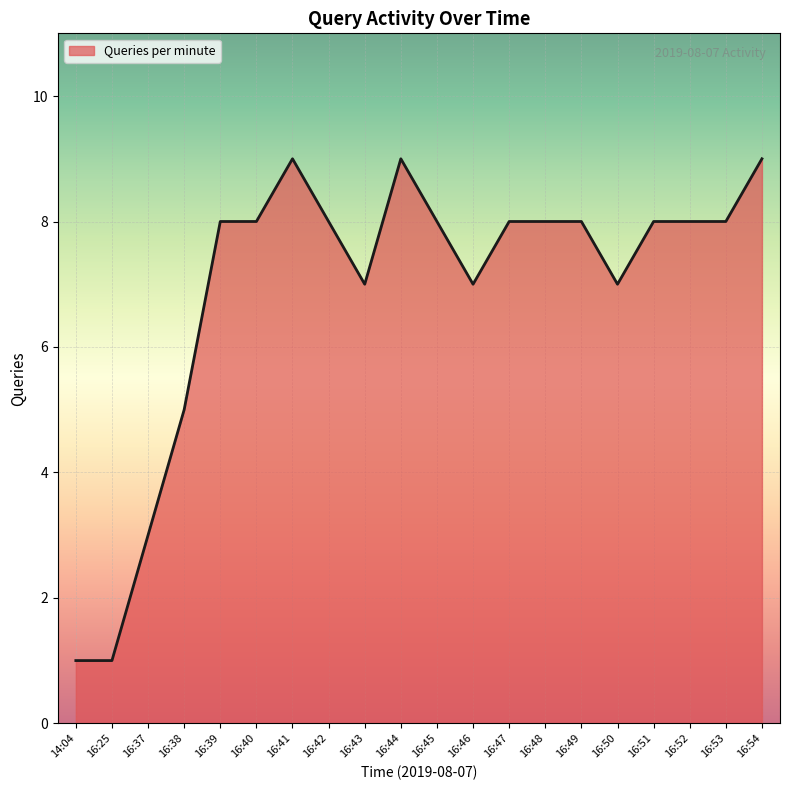

True or false: the data shows 1 at 14:04.

True